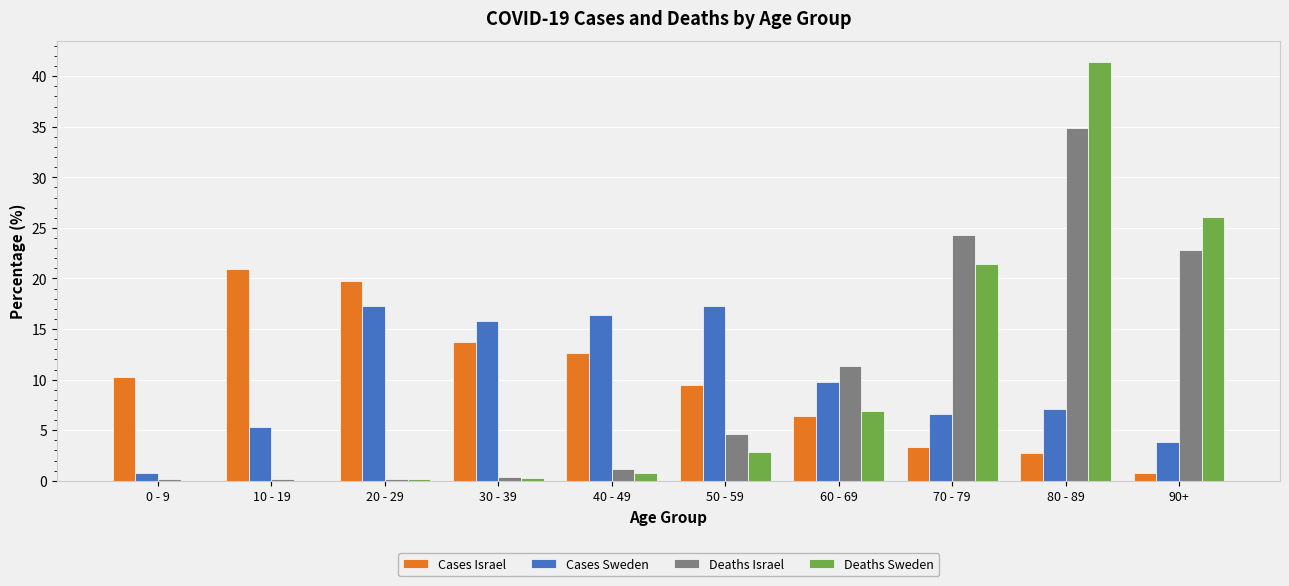

Which series has the widest spread of values?

Deaths Sweden